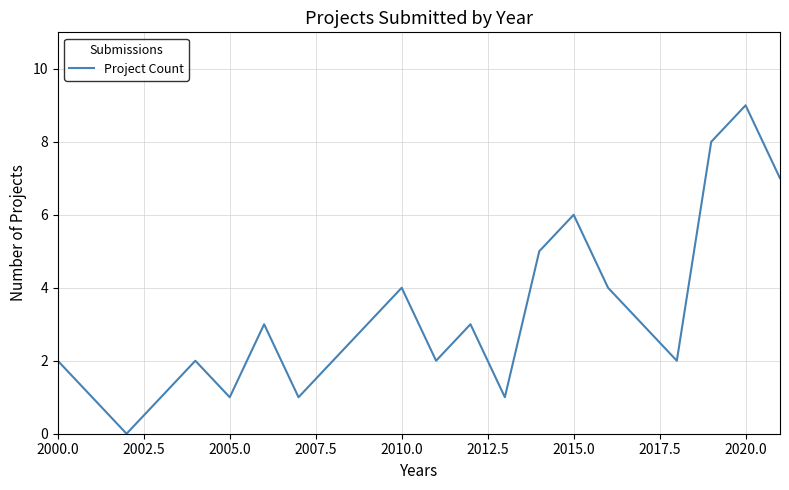

What is the difference between the maximum and minimum values?

9